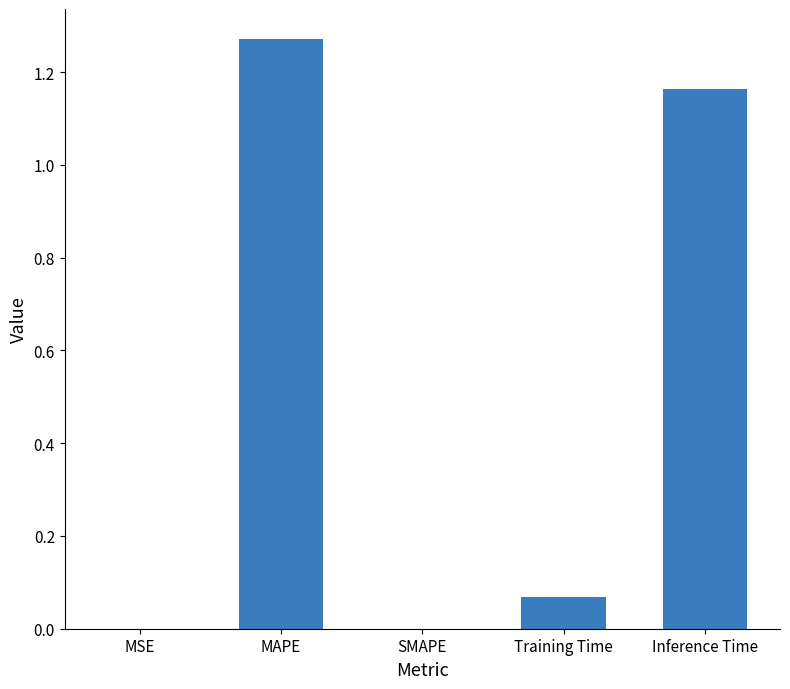

What is the sum of the values at MAPE and Inference Time?

2.4